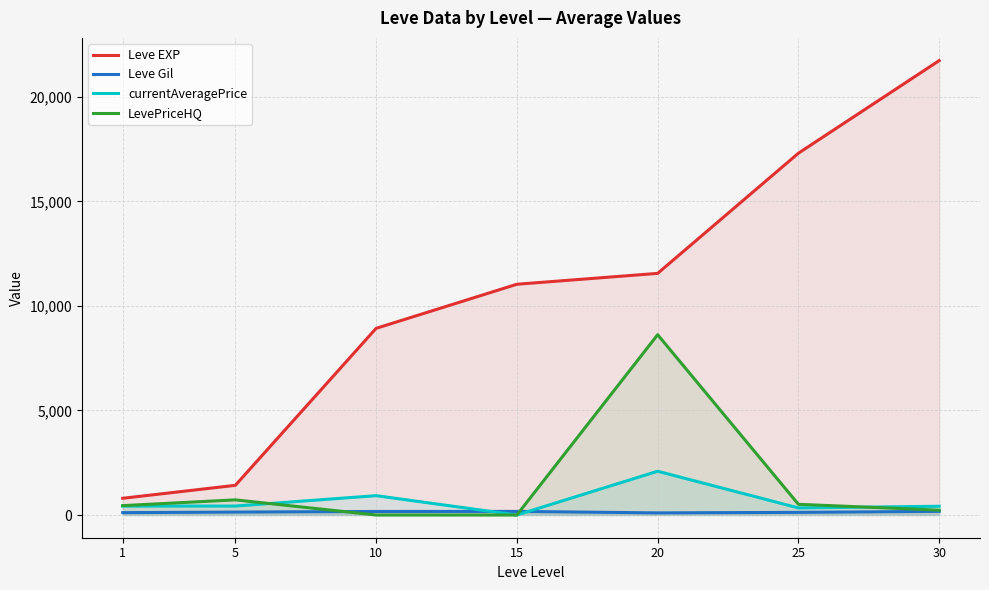

How many data points in currentAveragePrice are above 427?

4